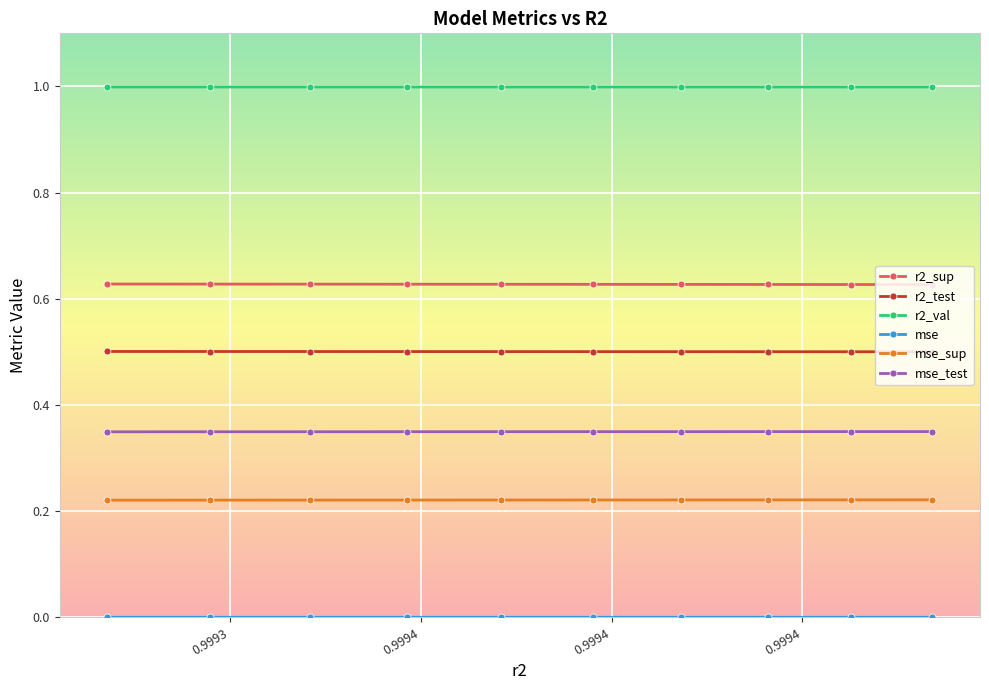

What is the greatest value displayed?

1.0